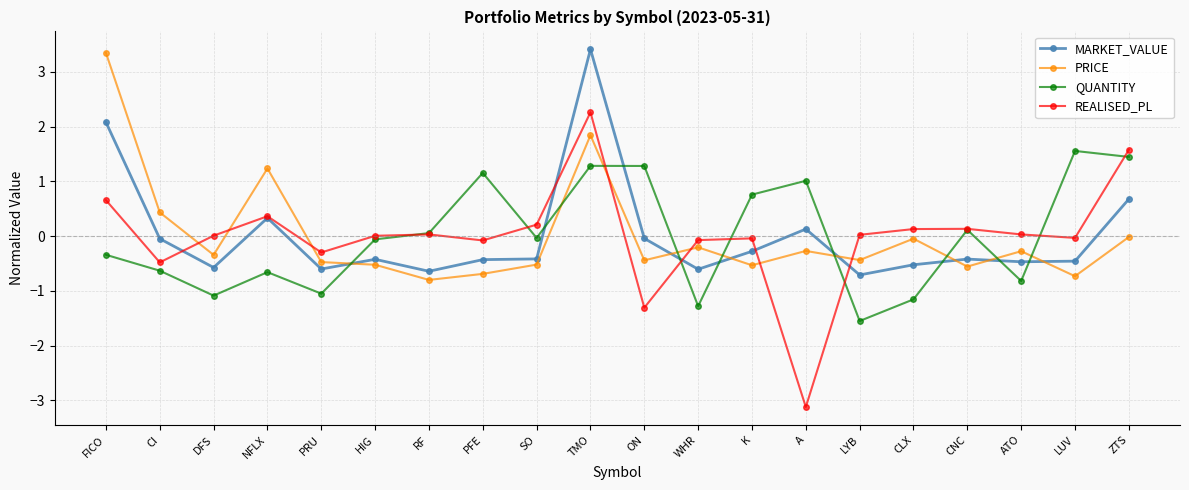

At which category does REALISED_PL reach its first local valley?

CI